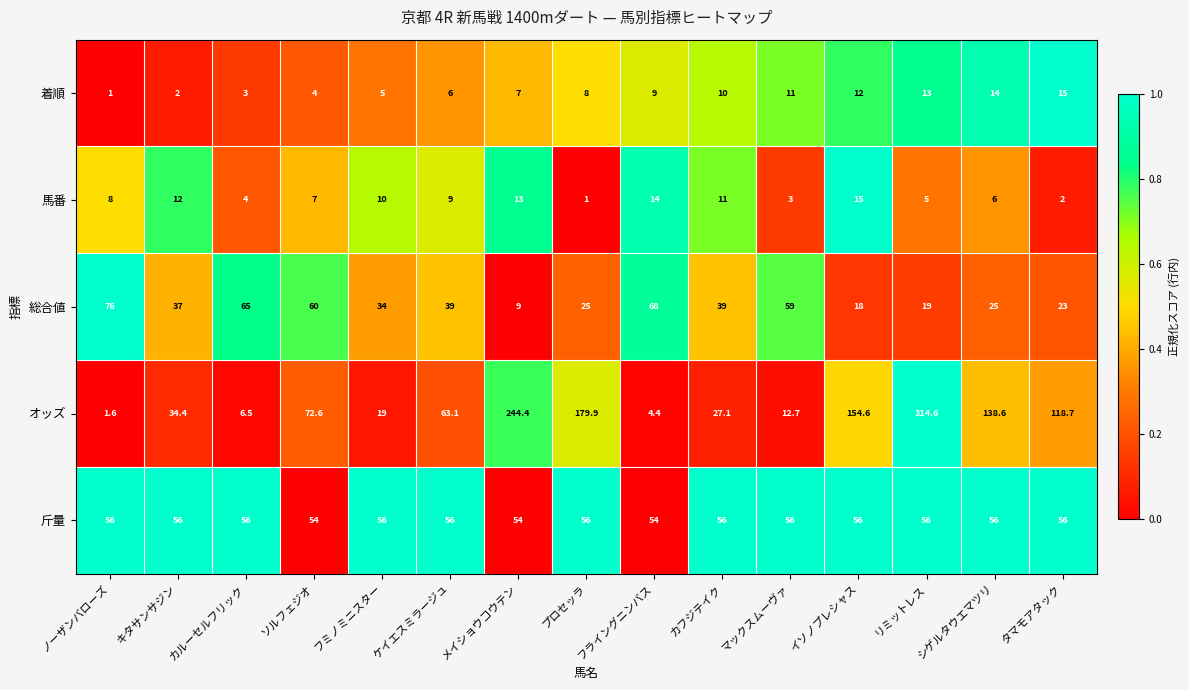

Which series has the largest total across all categories?

オッズ